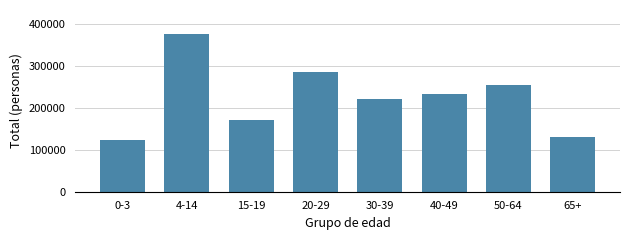

Reading left to right, what are all the values shown in this chart?

123792	377185	171738	286911	222281	233682	253931	130480